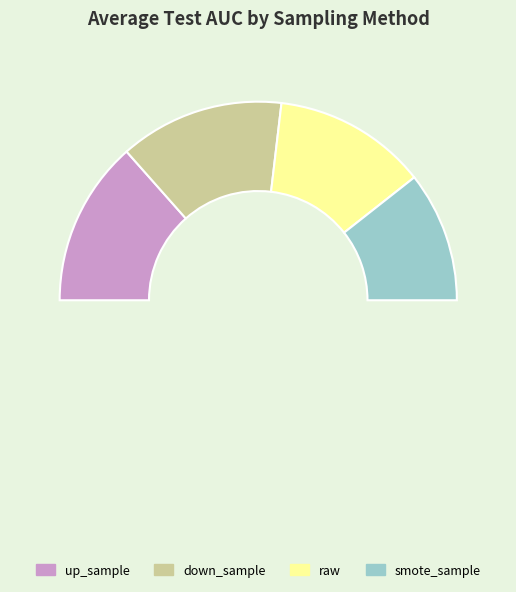

Does raw account for over 50% of the chart?

No